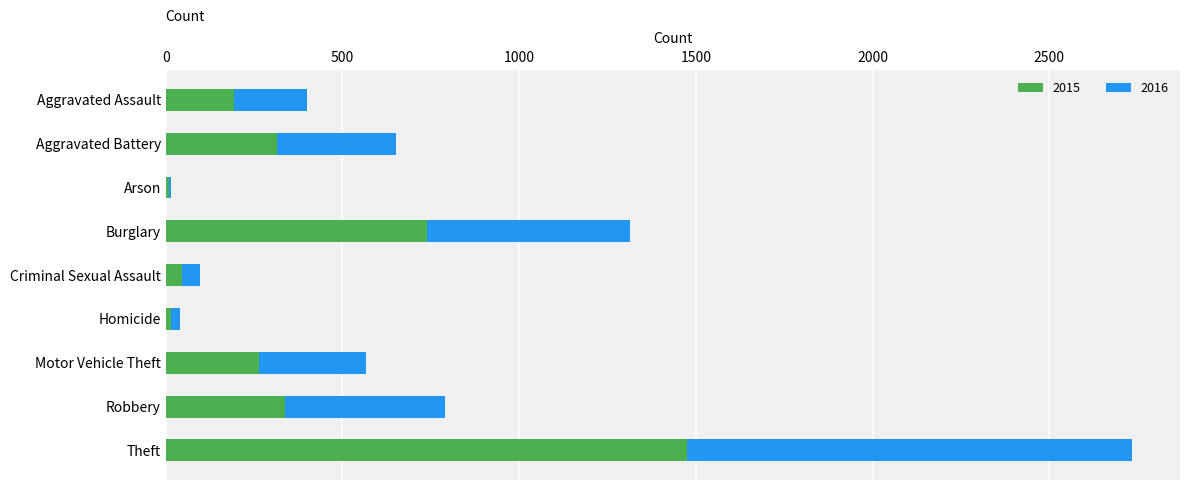

The value of 2015 at Theft is 399. True or false?

False